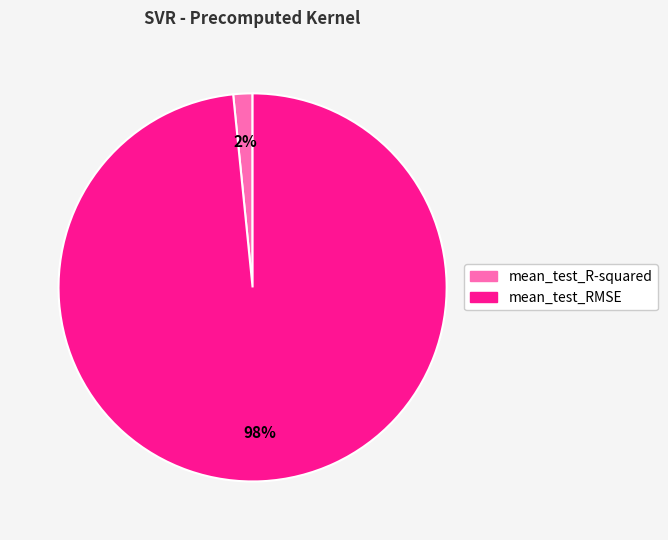

Is the sum of mean_test_R-squared and mean_test_RMSE greater than half?

Yes